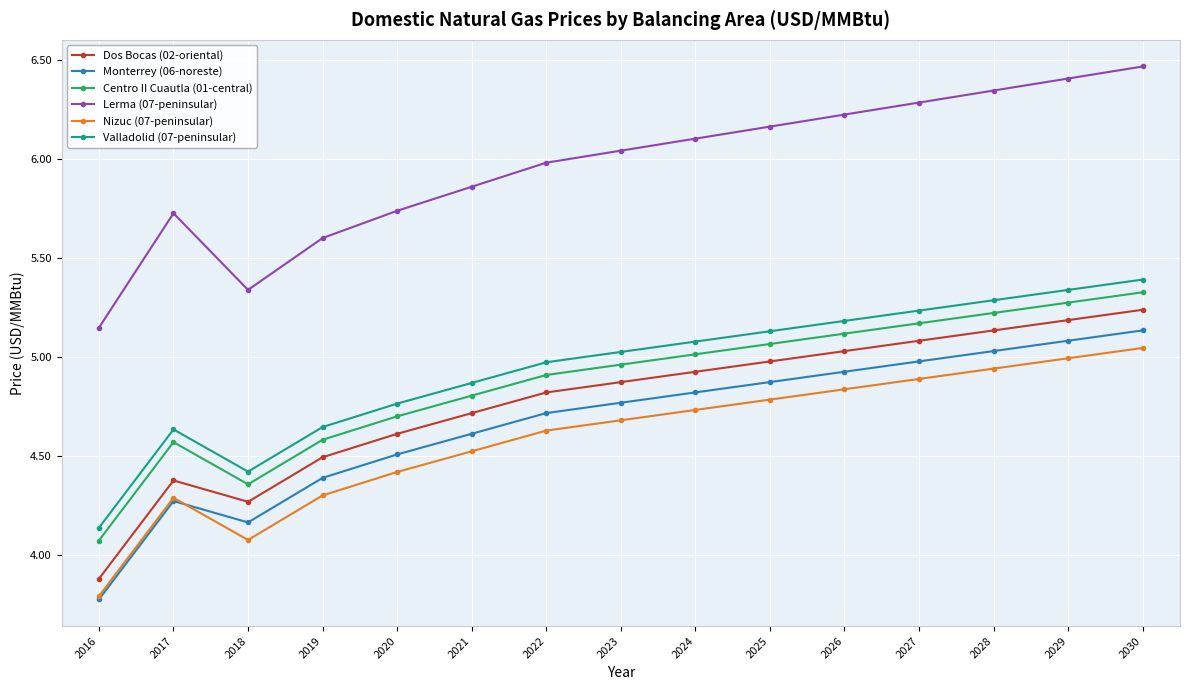

What is the sum of the Lerma (07-peninsular) values at 2028 and 2022?

12.3